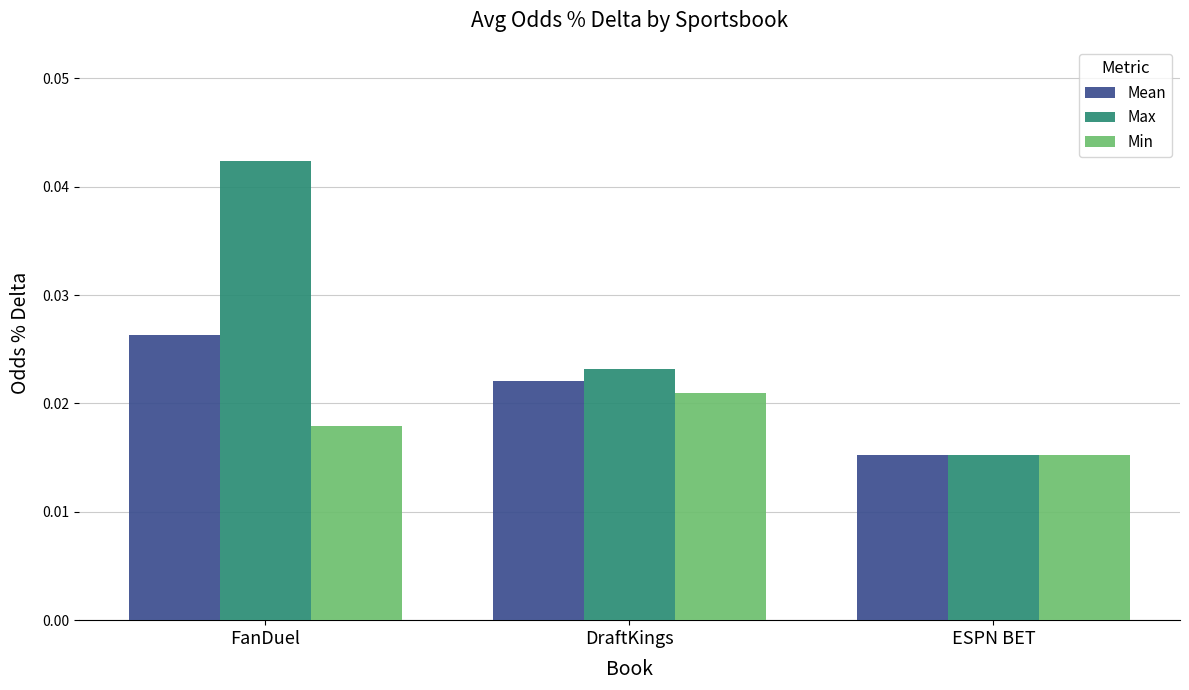

Which category has the lowest value in the Max series?

ESPN BET